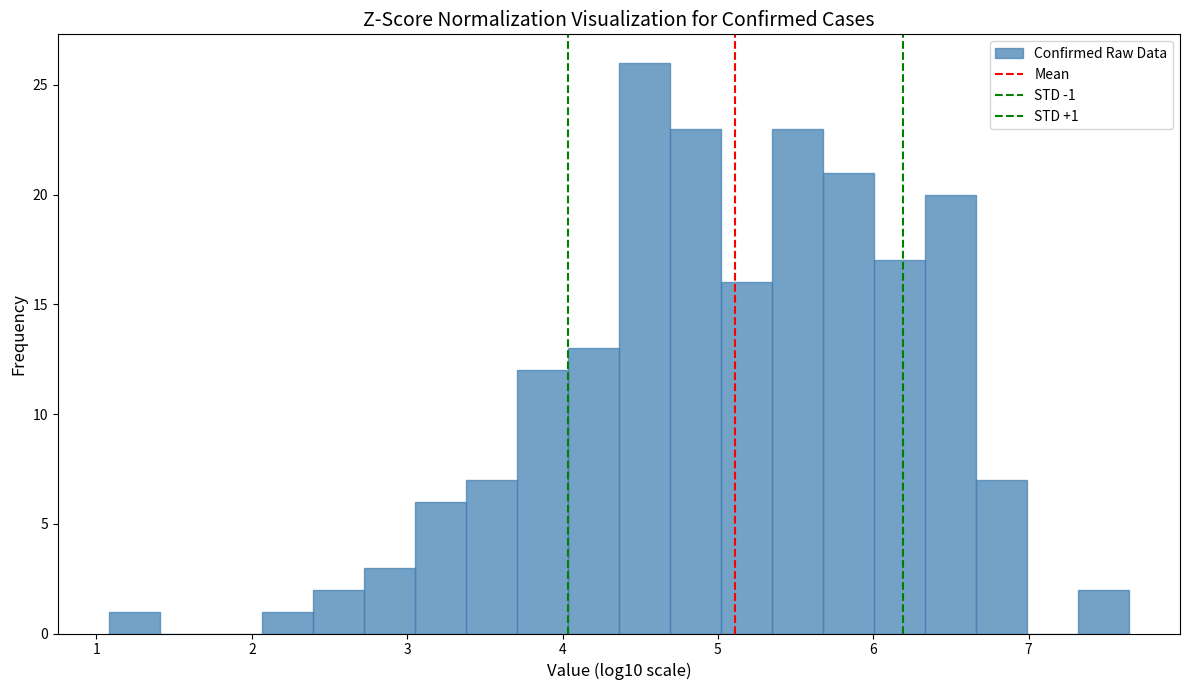

Around what value on the x-axis is the tallest bar? Give the approximate position of its centre, as read against the axis.

4.5